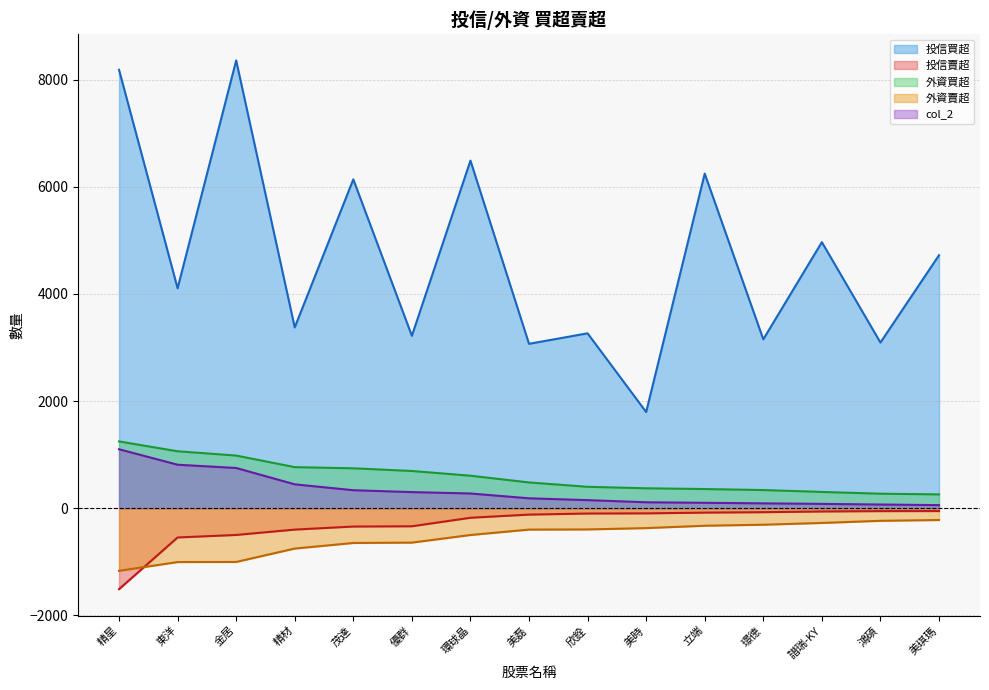

Reading right to left, list all the values displayed in this chart.

投信買超: 4721	3092	4966	3152	6245	1795	3264	3068	6488	3217	6138	3374	8358	4105	8183
投信賣超: -54	-55	-62	-75	-83	-97	-100	-120	-179	-338	-343	-400	-500	-547	-1512
外資買超: 257	270	303	338	357	371	399	480	606	694	744	766	982	1062	1246
外資賣超: -221	-236	-276	-309	-328	-372	-397	-400	-501	-643	-650	-754	-1004	-1006	-1170
col_2: 57	68	80	90	100	110	150	184	274	300	335	445	750	811	1100